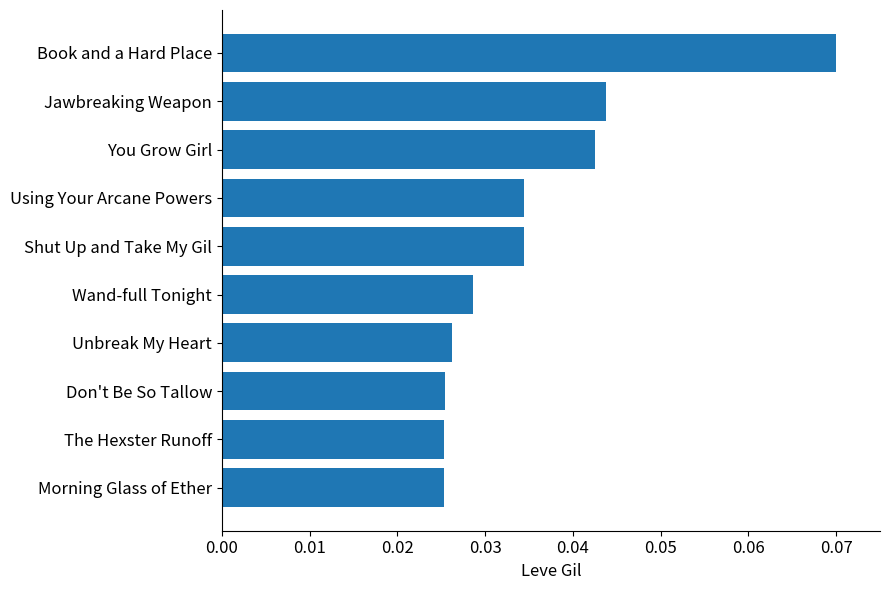

How many categories are shown in the chart?

10